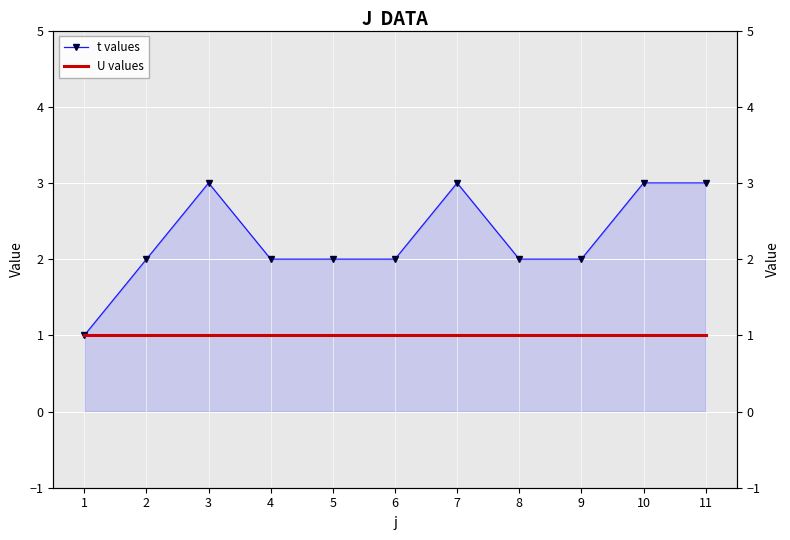

How many lines are shown in the chart?

2